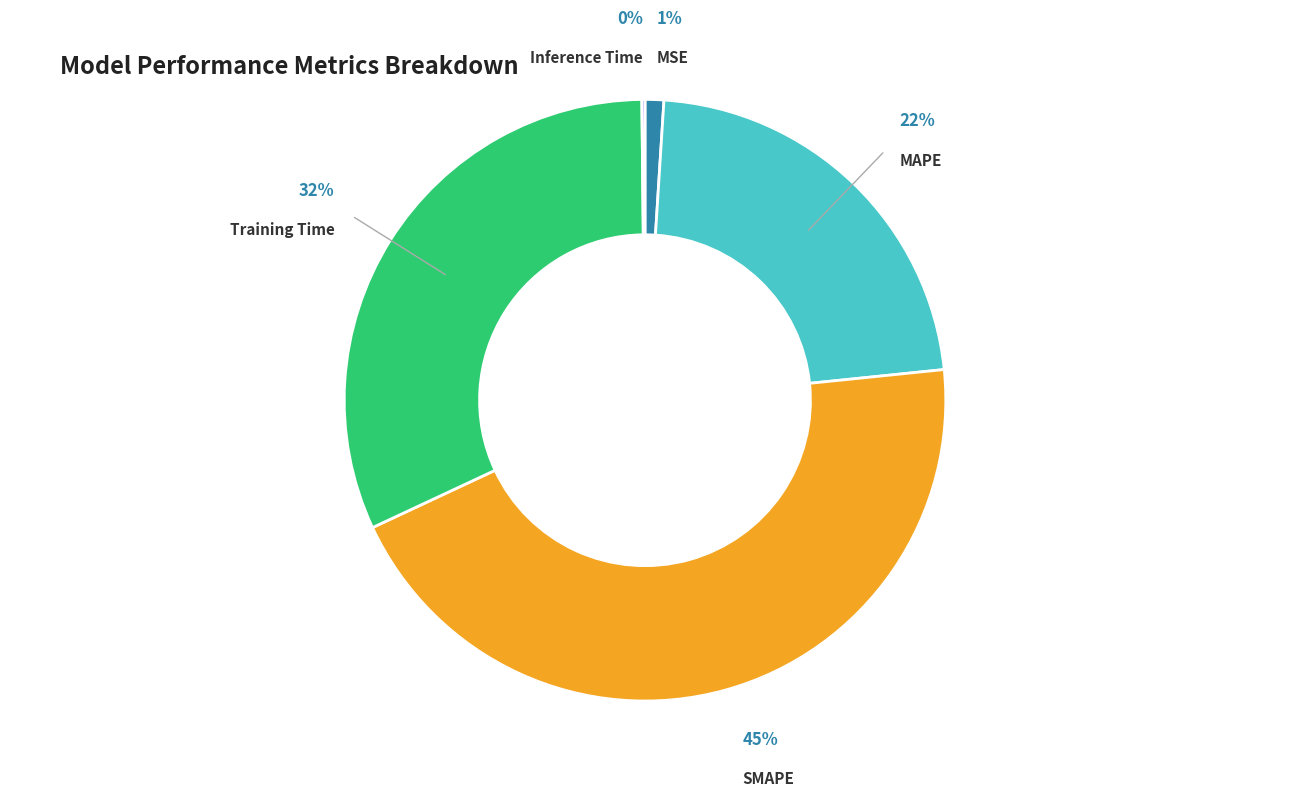

To the nearest percent, what percentage of the pie is MAPE?

22%